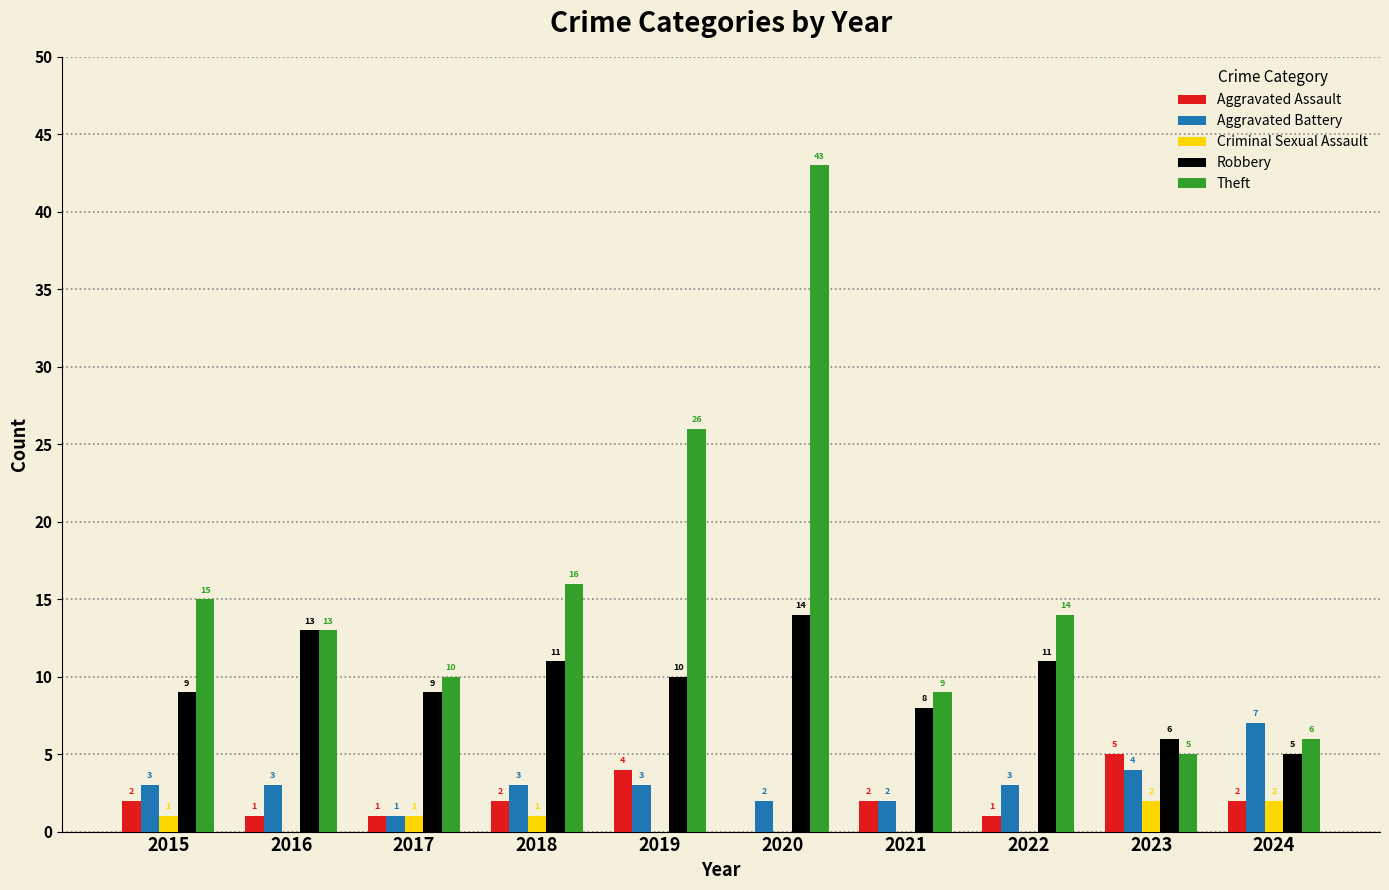

Reading left to right, extract all data points from this chart.

Aggravated Assault: 2015=2	2016=1	2017=1	2018=2	2019=4	2020=0	2021=2	2022=1	2023=5	2024=2
Aggravated Battery: 2015=3	2016=3	2017=1	2018=3	2019=3	2020=2	2021=2	2022=3	2023=4	2024=7
Criminal Sexual Assault: 2015=1	2016=0	2017=1	2018=1	2019=0	2020=0	2021=0	2022=0	2023=2	2024=2
Robbery: 2015=9	2016=13	2017=9	2018=11	2019=10	2020=14	2021=8	2022=11	2023=6	2024=5
Theft: 2015=15	2016=13	2017=10	2018=16	2019=26	2020=43	2021=9	2022=14	2023=5	2024=6